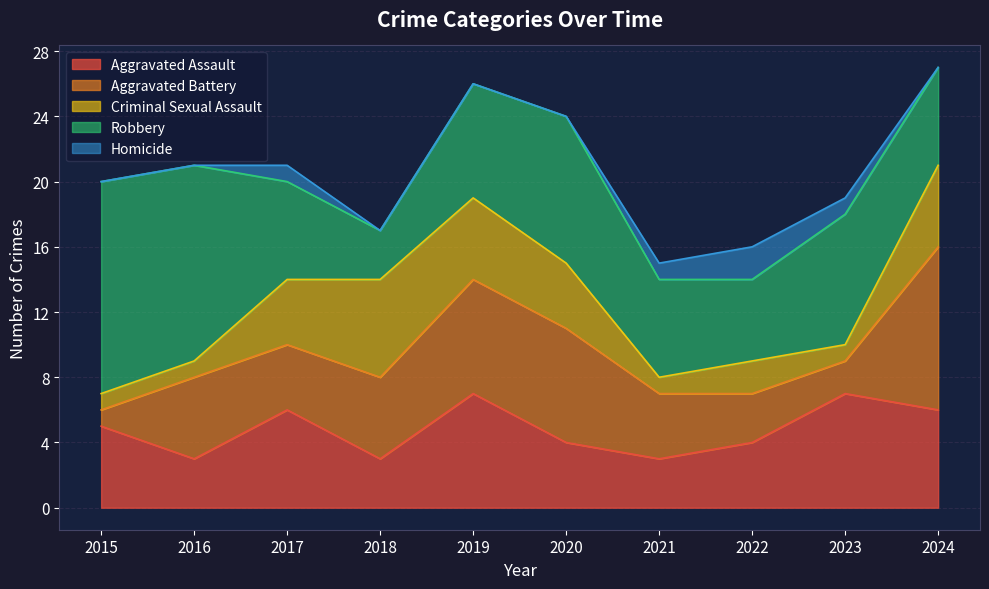

Where is the first local minimum for Robbery?

2018